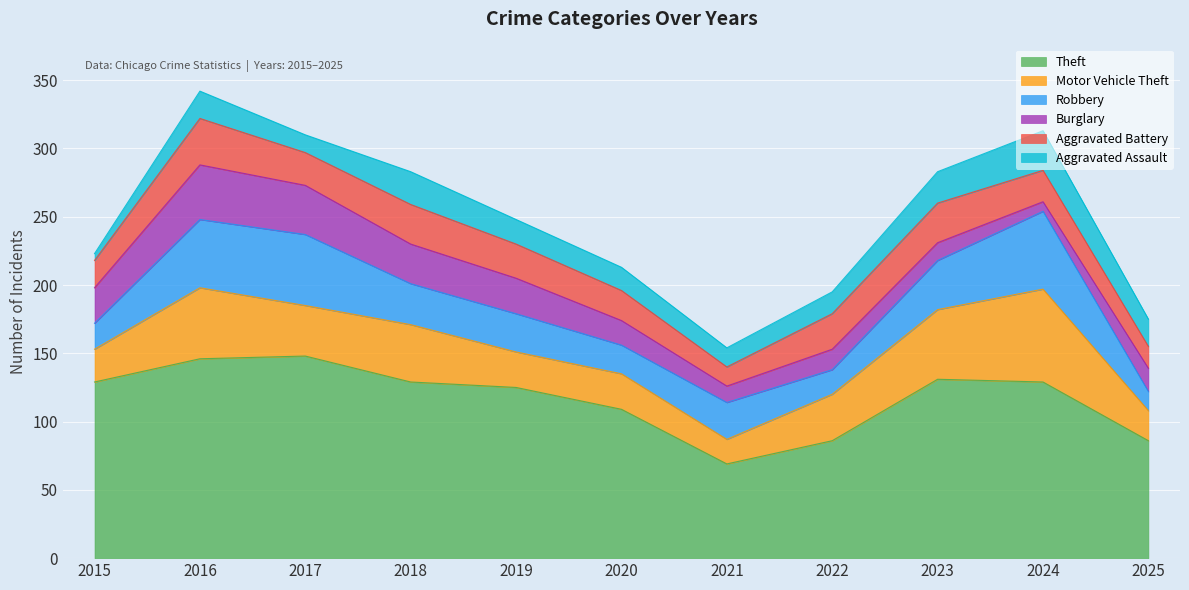

The Robbery series shows 96 at 2024. True or false?

False